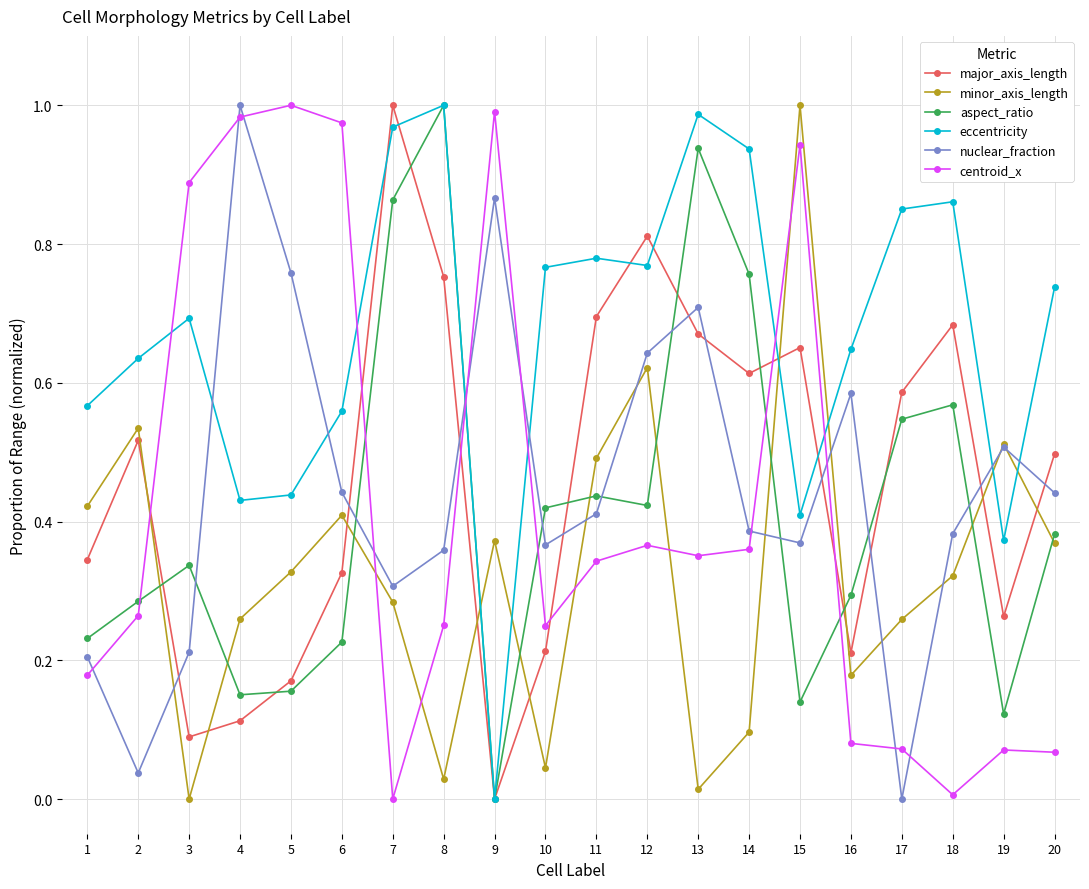

How many lines are shown in the chart?

6